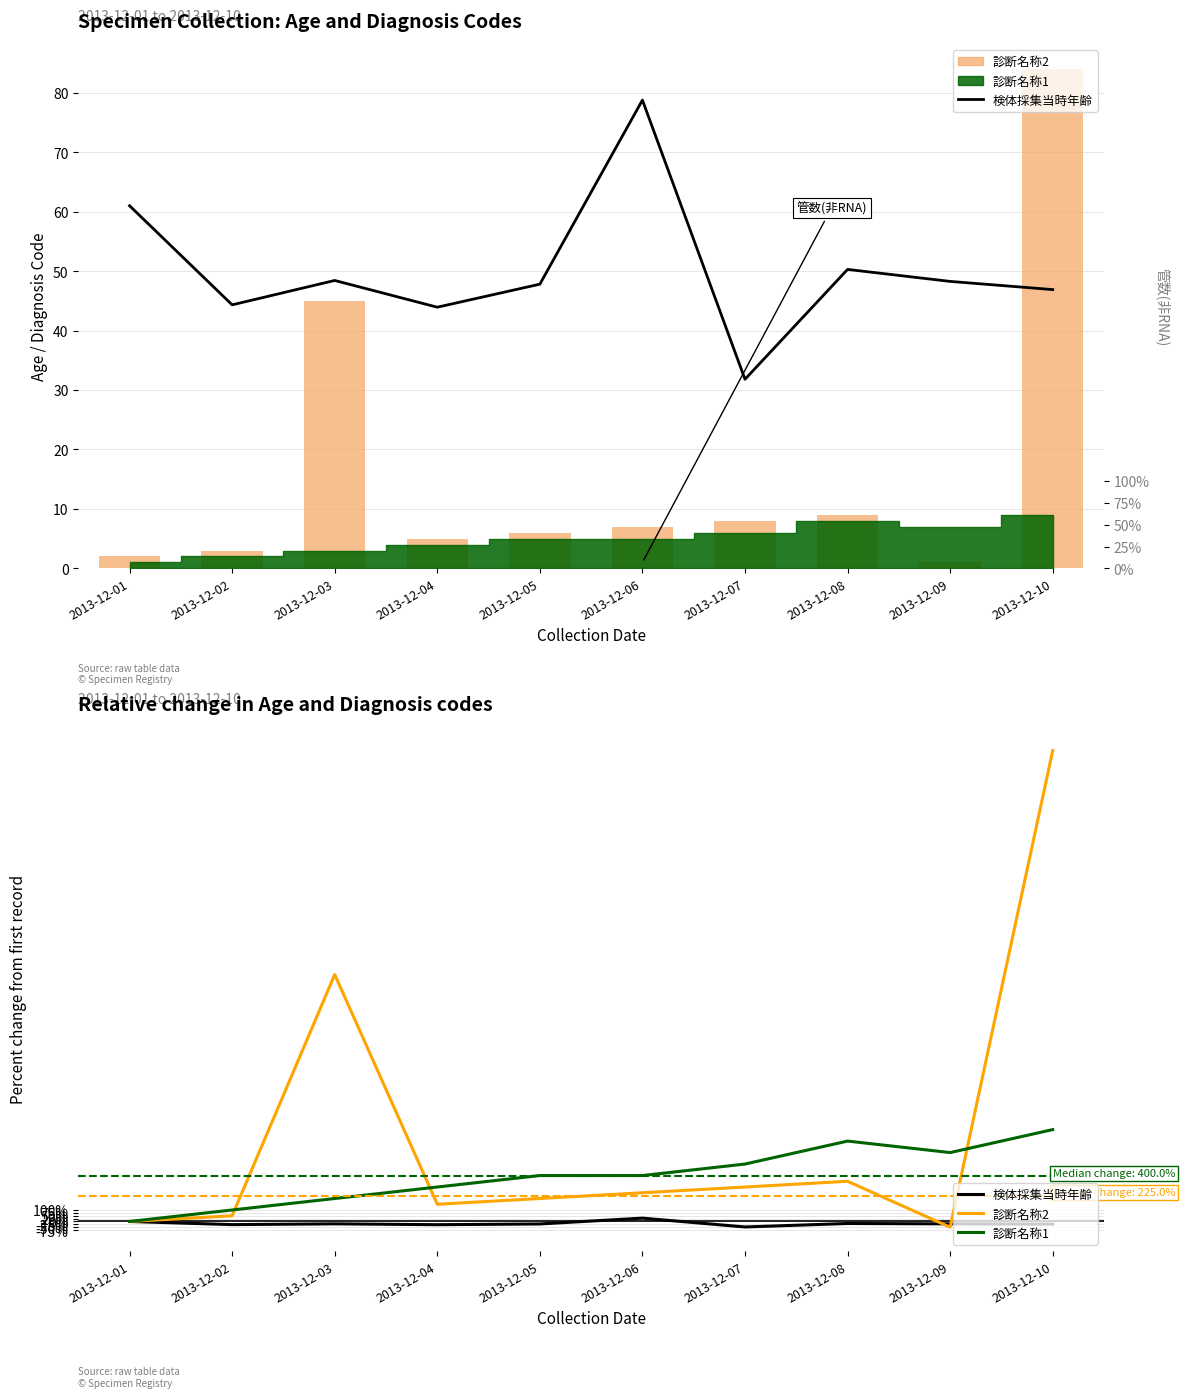

How many data points in 診断名称2 are above 250?

4